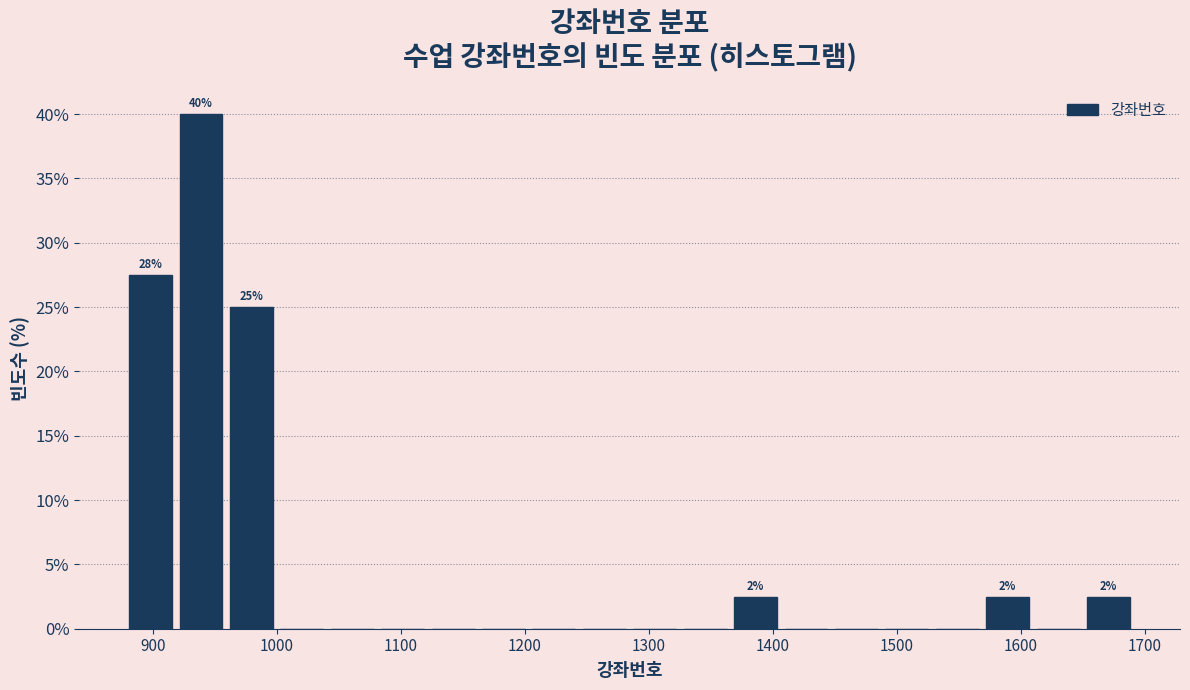

Which range on the x-axis has the tallest bar?

920 to 960